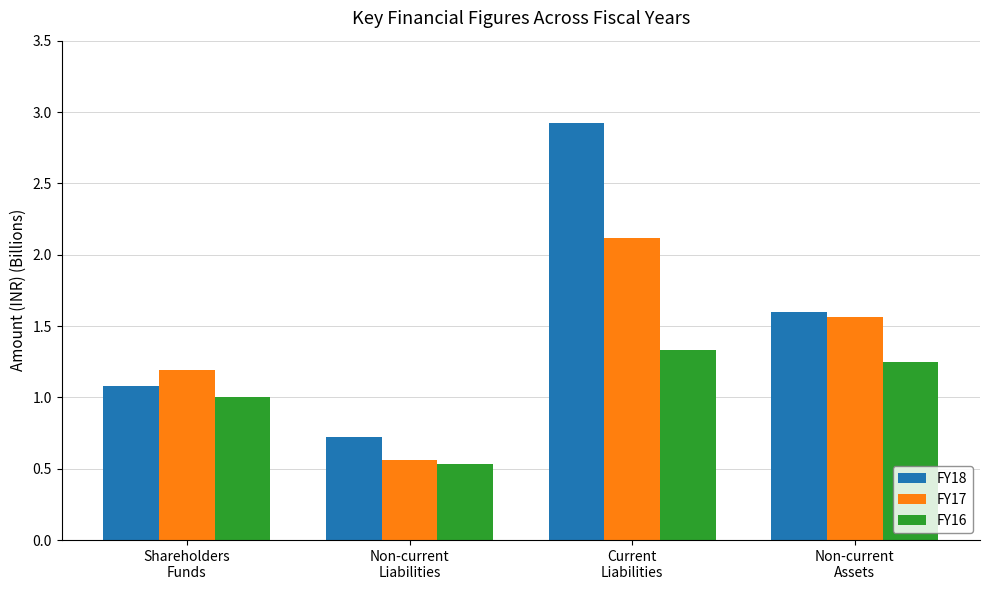

Which series has the widest spread of values?

FY18